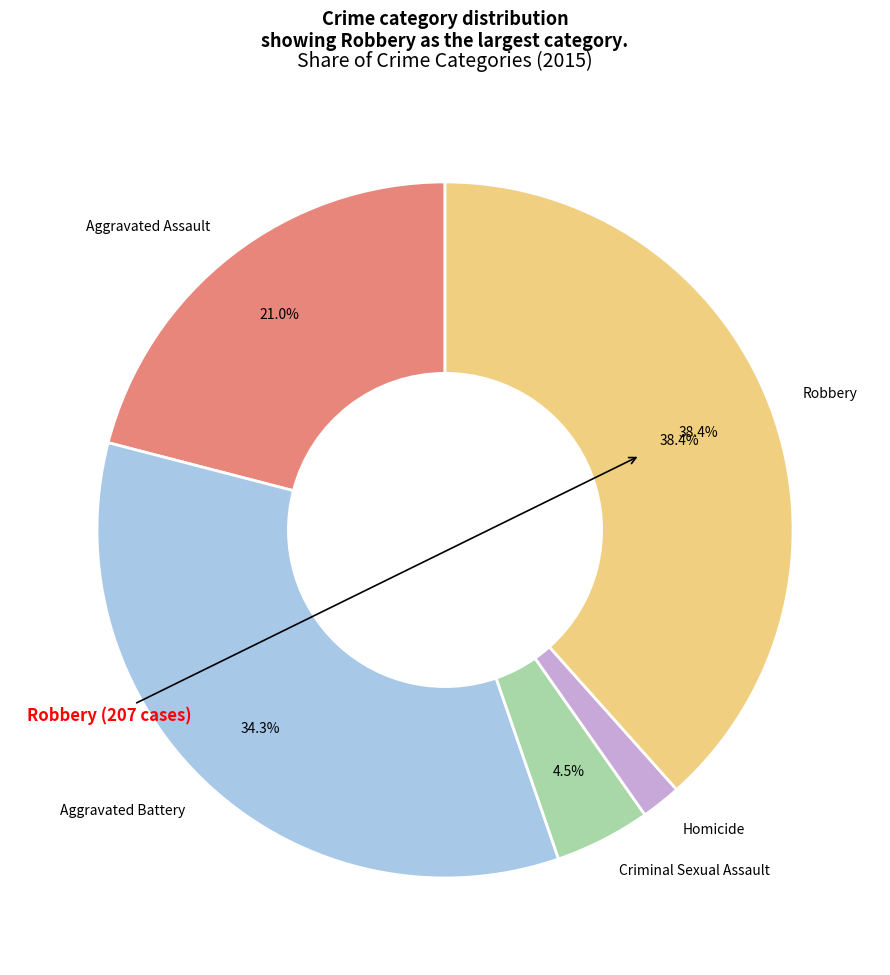

Which category has the biggest portion of the pie?

Robbery